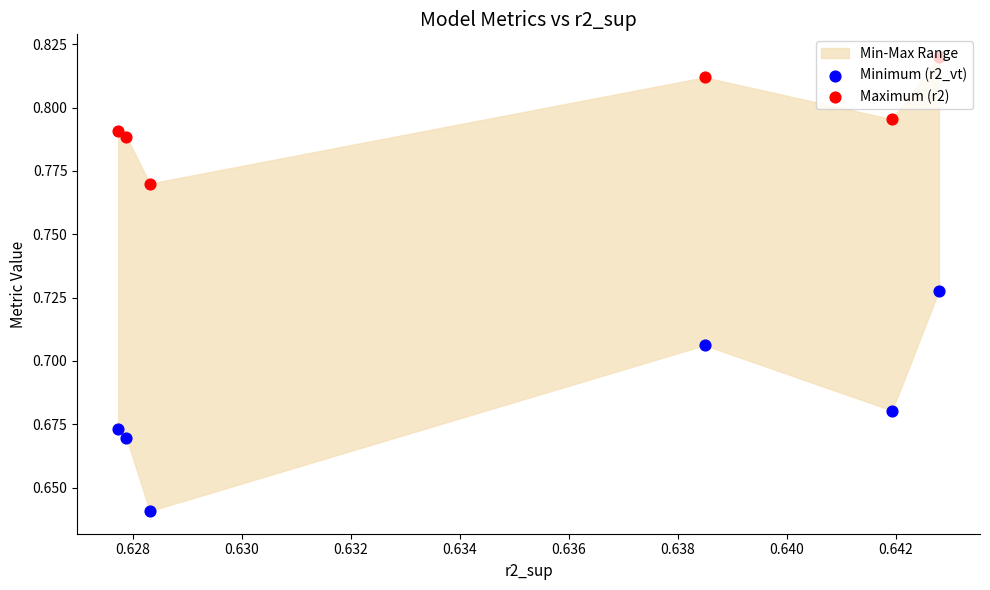

Which series has the widest spread of Y values?

Minimum (r2_vt)